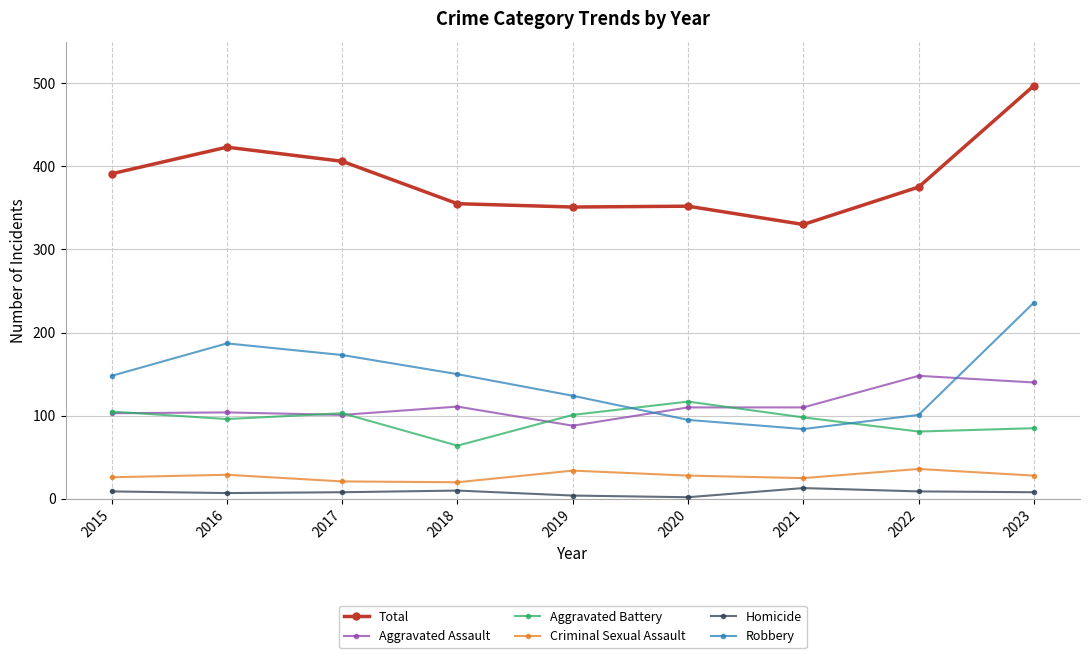

What is the sum of the Aggravated Assault values at 2017 and 2021?

211